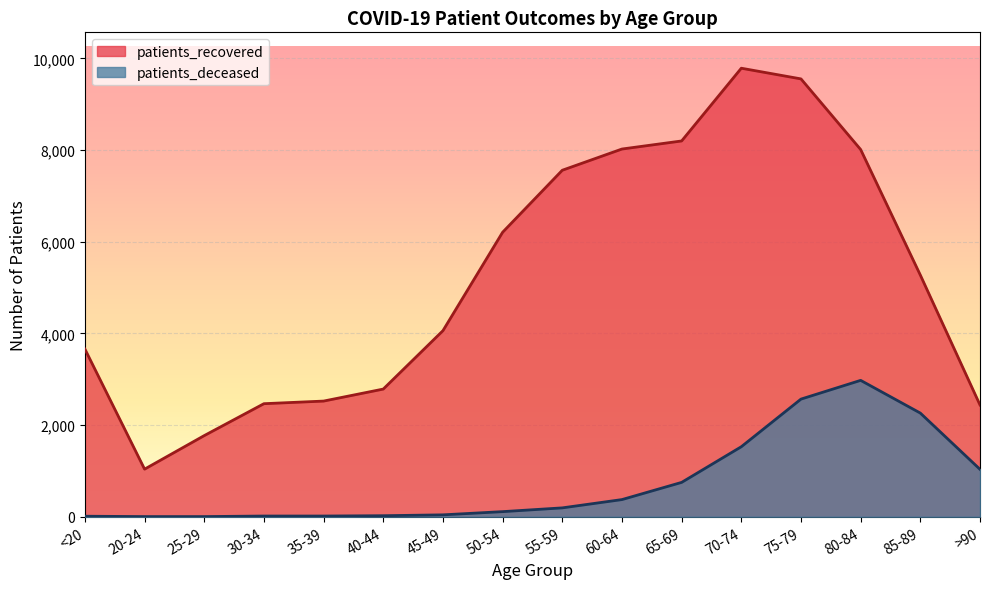

What is the value of the patients_recovered point at the 1st from the left?

3658